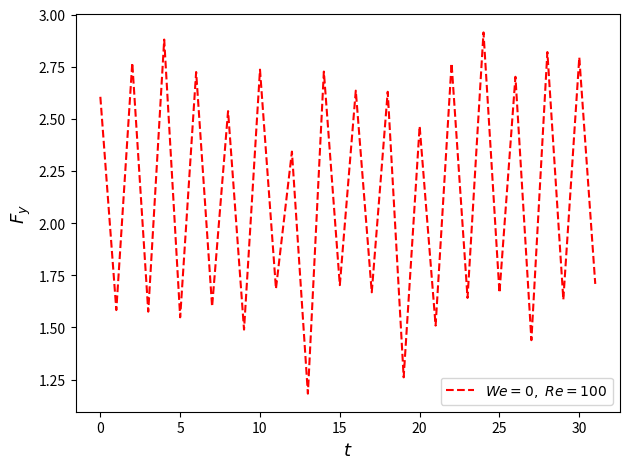

How many values are below 2?

16